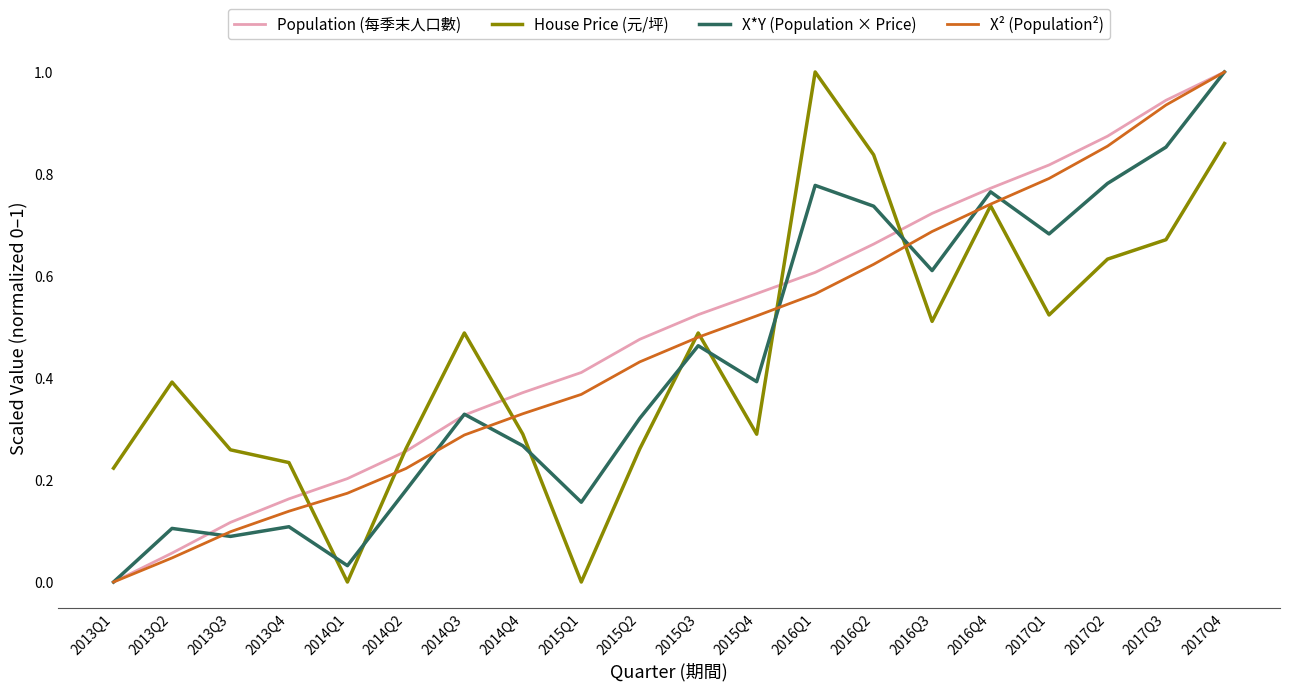

Rank the categories by X² (Population²) value from highest to lowest.

2017Q4, 2017Q3, 2017Q2, 2017Q1, 2016Q4, 2016Q3, 2016Q2, 2016Q1, 2015Q4, 2015Q3, 2015Q2, 2015Q1, 2014Q4, 2014Q3, 2014Q2, 2014Q1, 2013Q4, 2013Q3, 2013Q2, 2013Q1